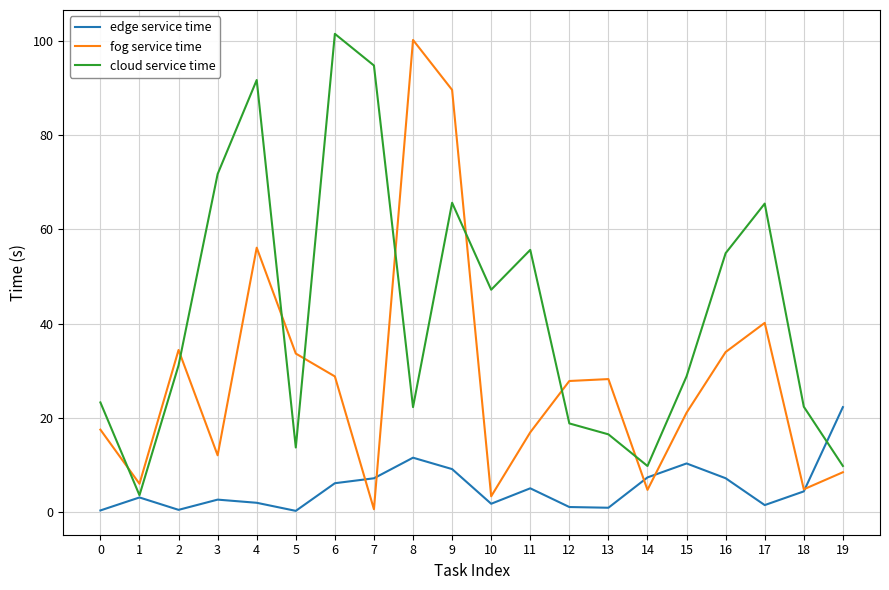

List the series in order of their peak value, lowest first.

edge service time, fog service time, cloud service time